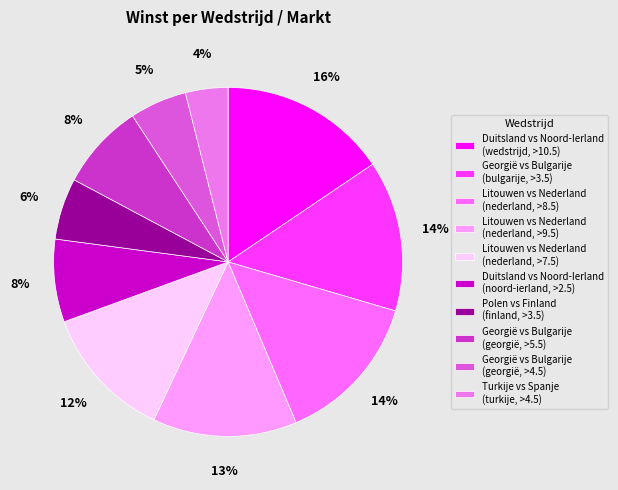

What is the change in value from Georgië vs Bulgarije (georgië, >4.5) to Turkije vs Spanje (turkije, >4.5)?

-0.6